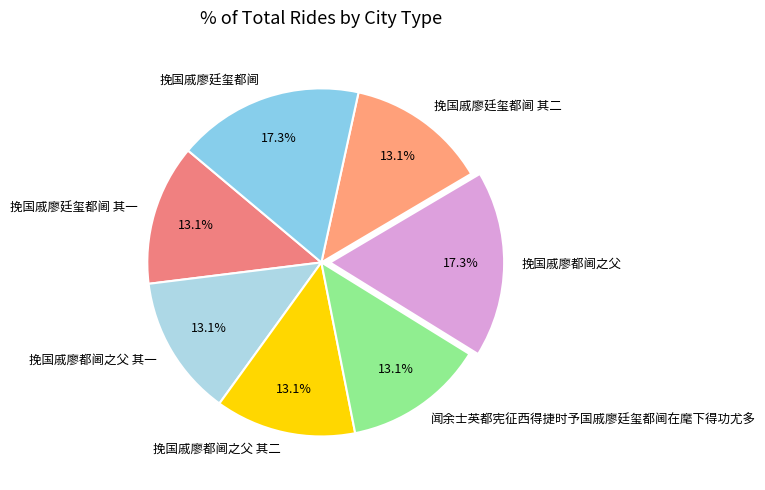

Does 挽国戚廖廷玺都阃 其二 account for over 50% of the chart?

No